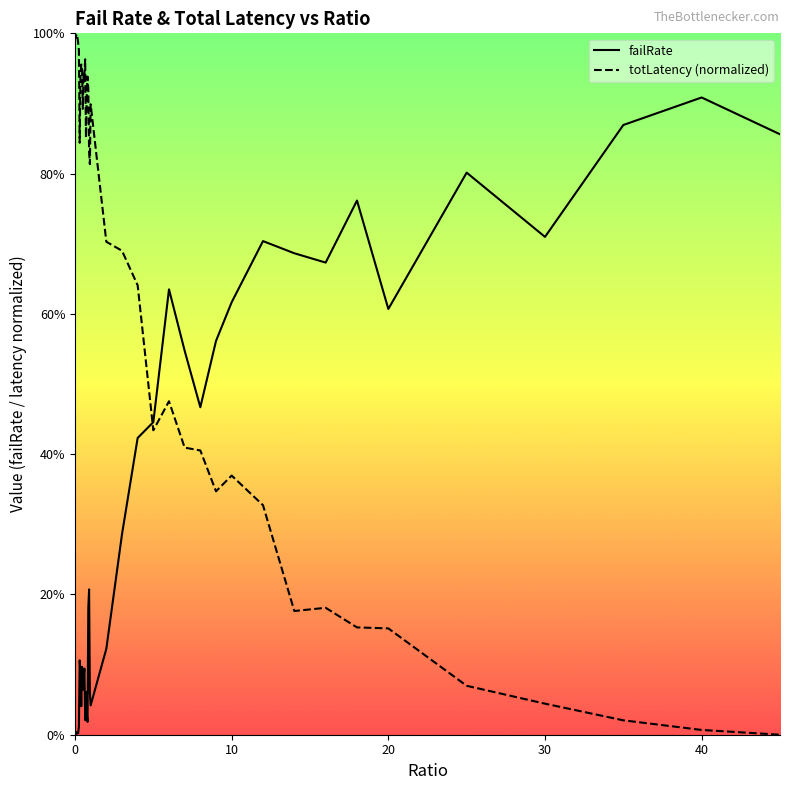

What are all the series names shown in the legend?

failRate, totLatency (normalized)